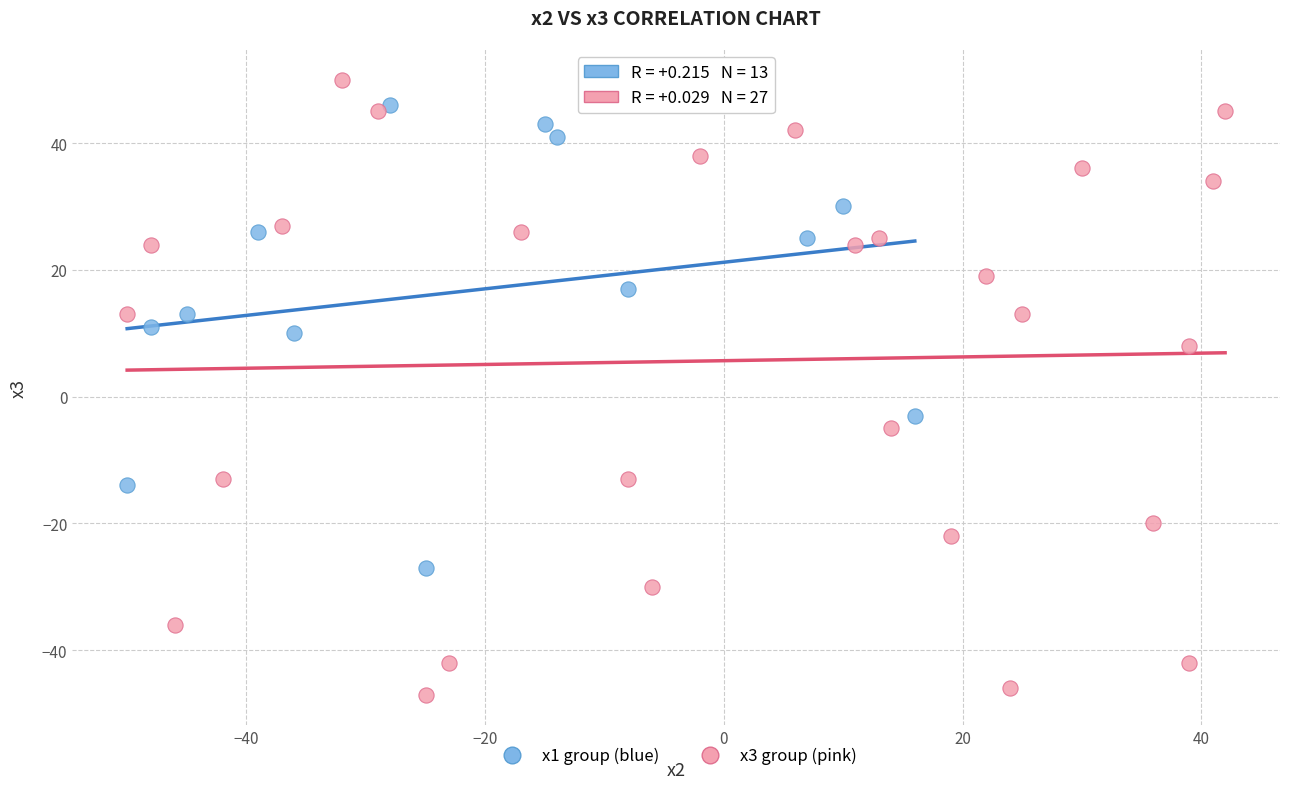

Which series reaches the minimum Y coordinate?

x3 group (pink)